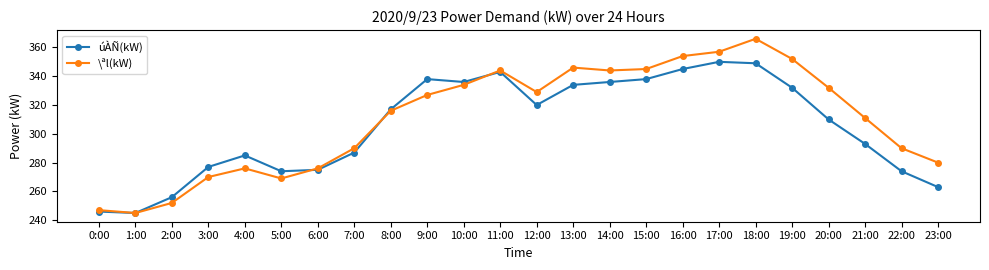

Does the chart have visible grid lines?

No